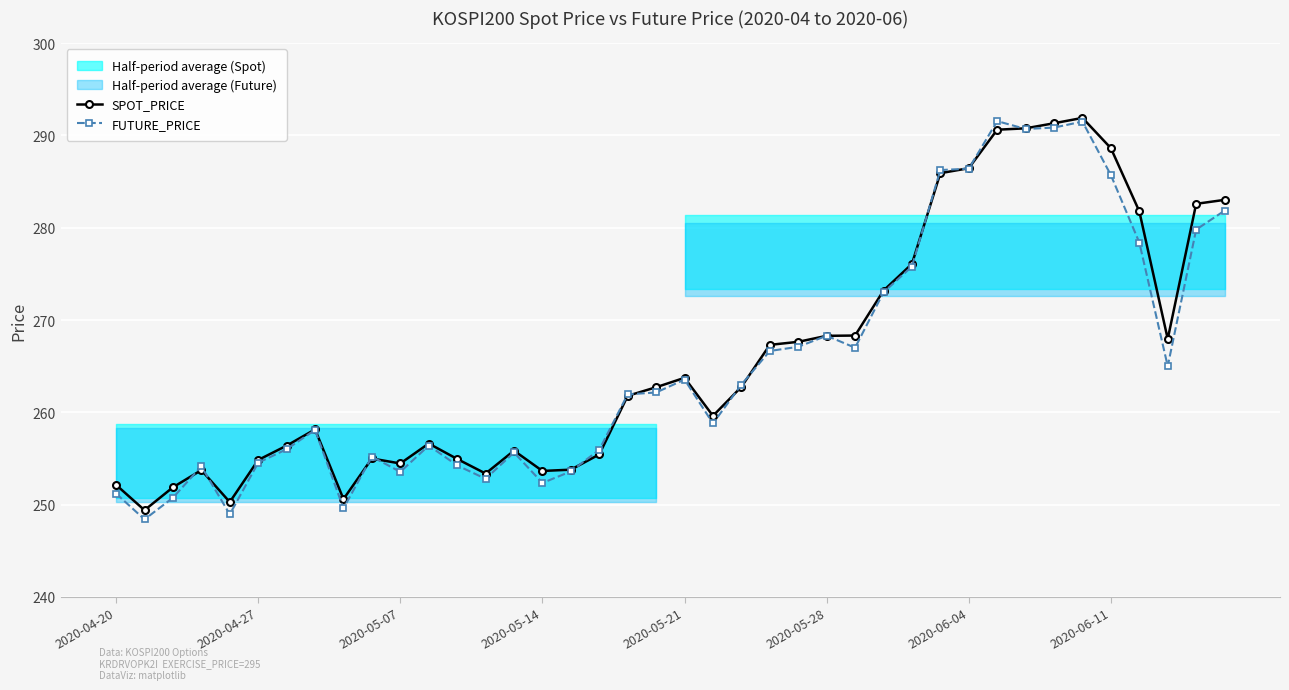

What is the minimum value for FUTURE_PRICE?

248.4